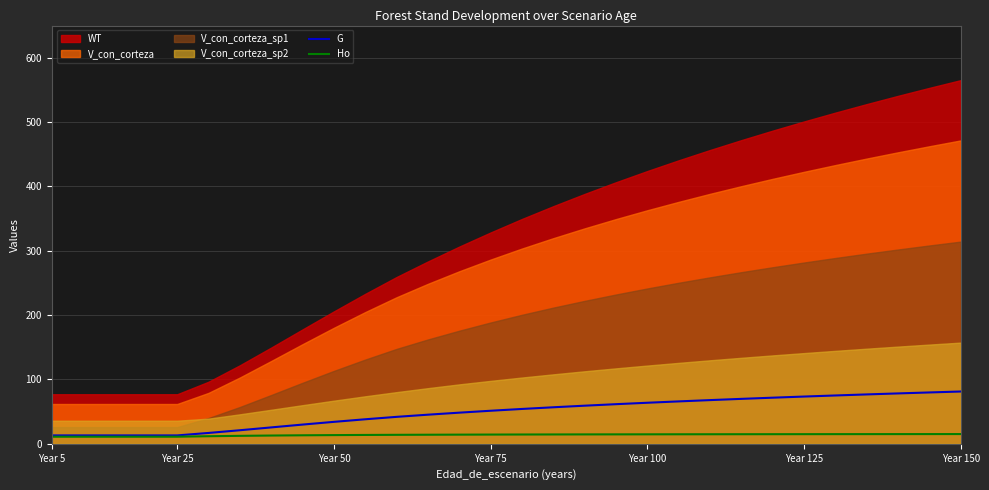

True or false: G has a value of 51.3 at Year 75.

True